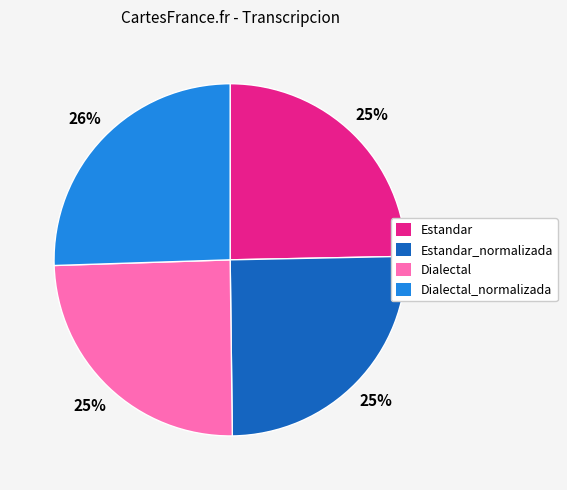

To the nearest percent, what is the average slice percentage?

25%